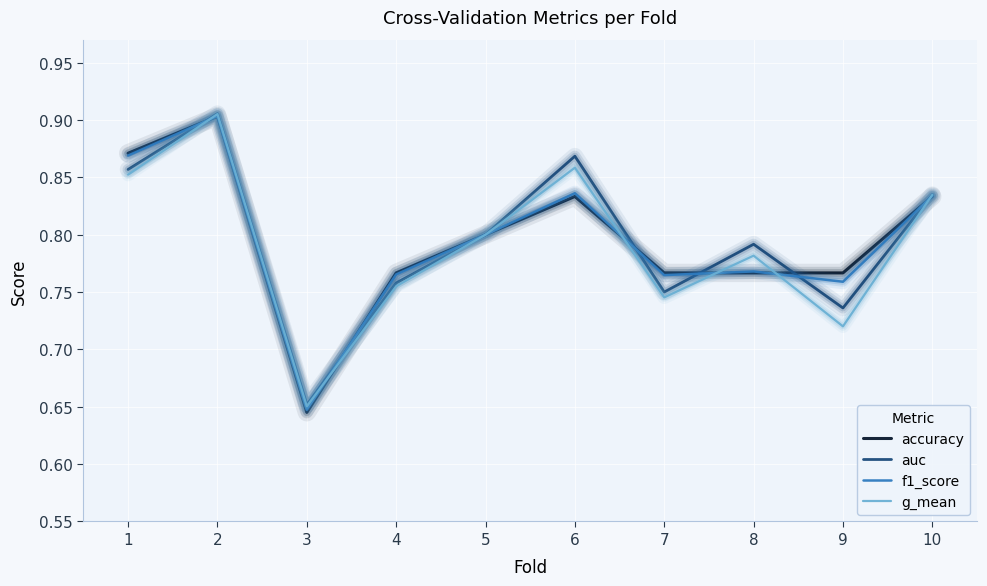

At how many categories does at least one series exceed 0?

10